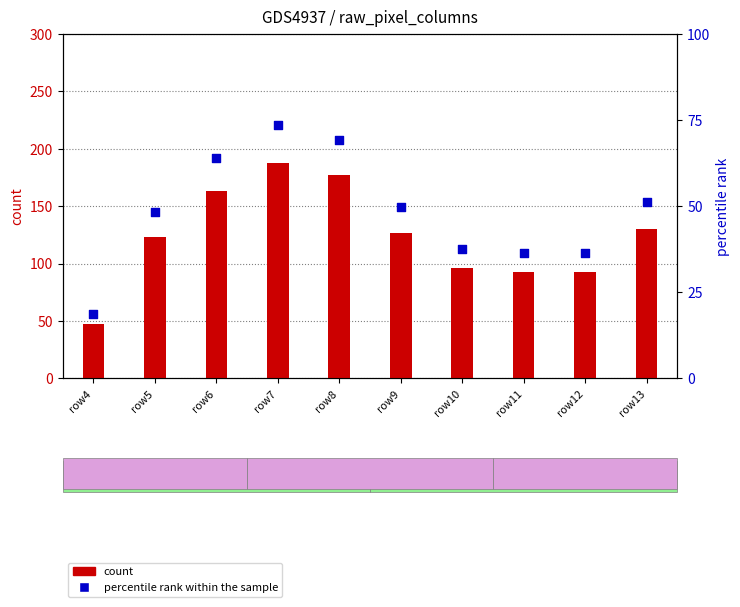

What is the total value across all series at row10?

133.4